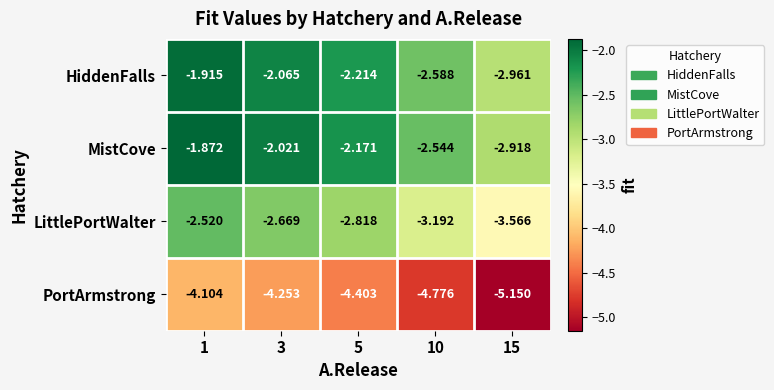

At how many categories does at least one series exceed -2?

1